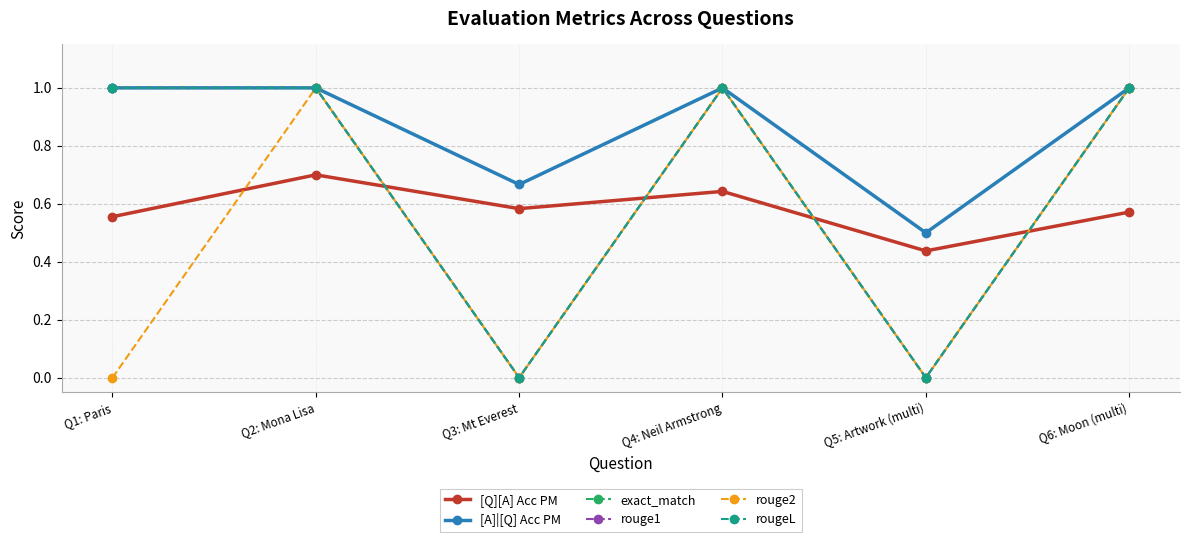

Rank the series by their maximum value, from lowest to highest.

[Q][A] Acc PM, [A]|[Q] Acc PM, exact_match, rouge1, rouge2, rougeL